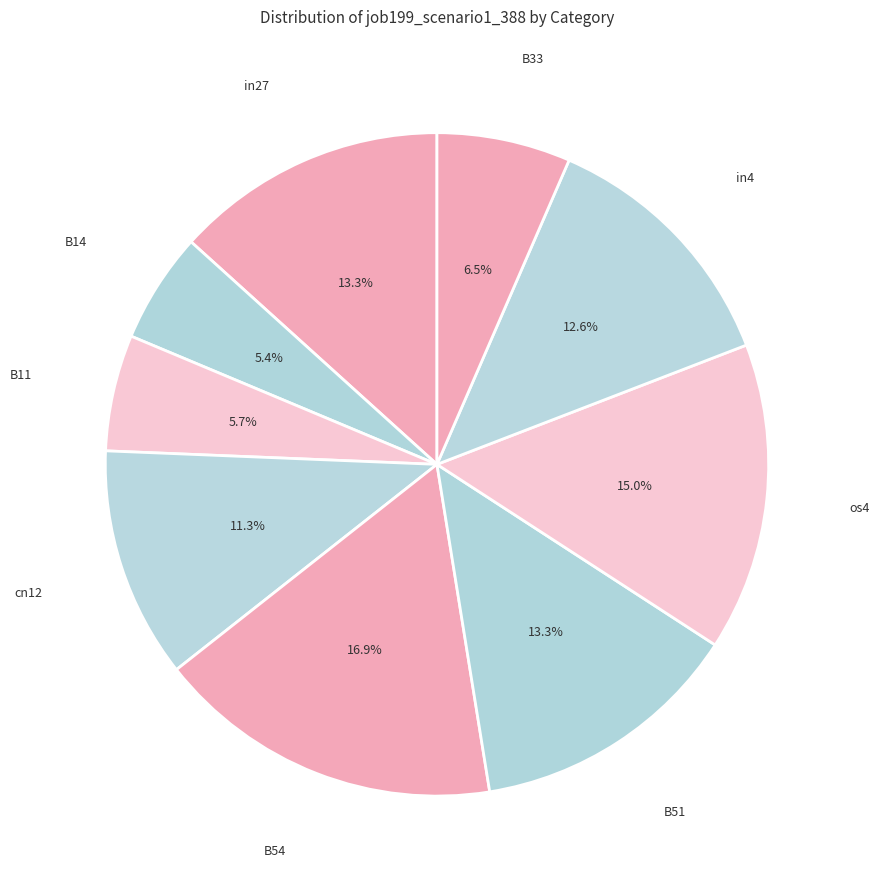

Rank the categories by value from highest to lowest.

B54, os4, in27, B51, in4, cn12, B33, B11, B14